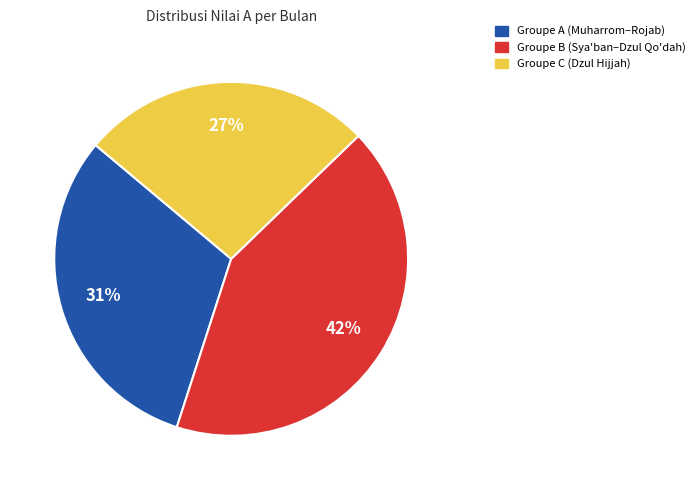

Is there a majority slice in this chart?

No